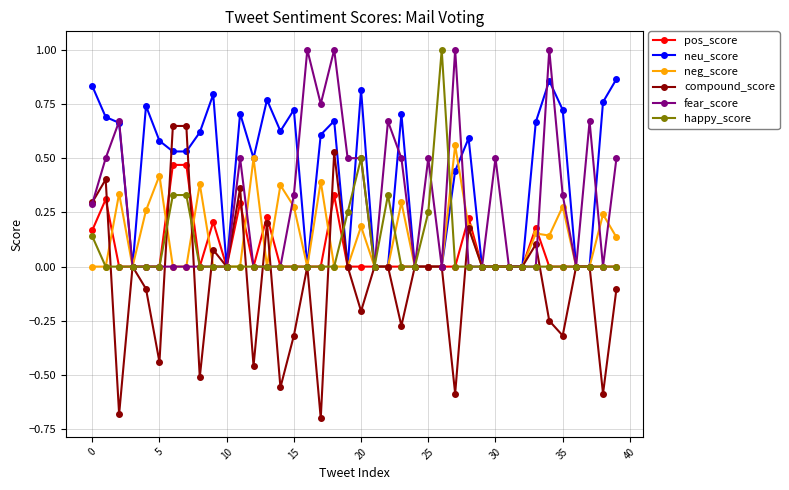

Which series has the largest range (max minus min)?

compound_score